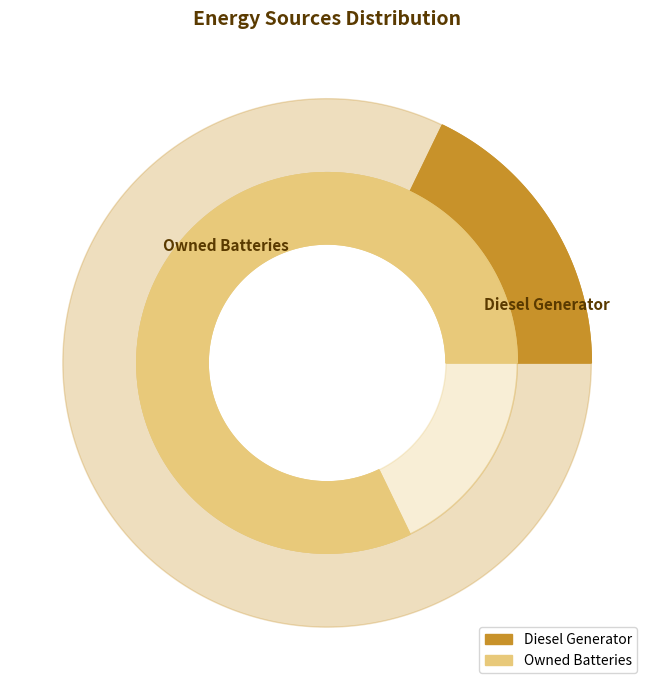

Which slice is the largest?

Owned Batteries